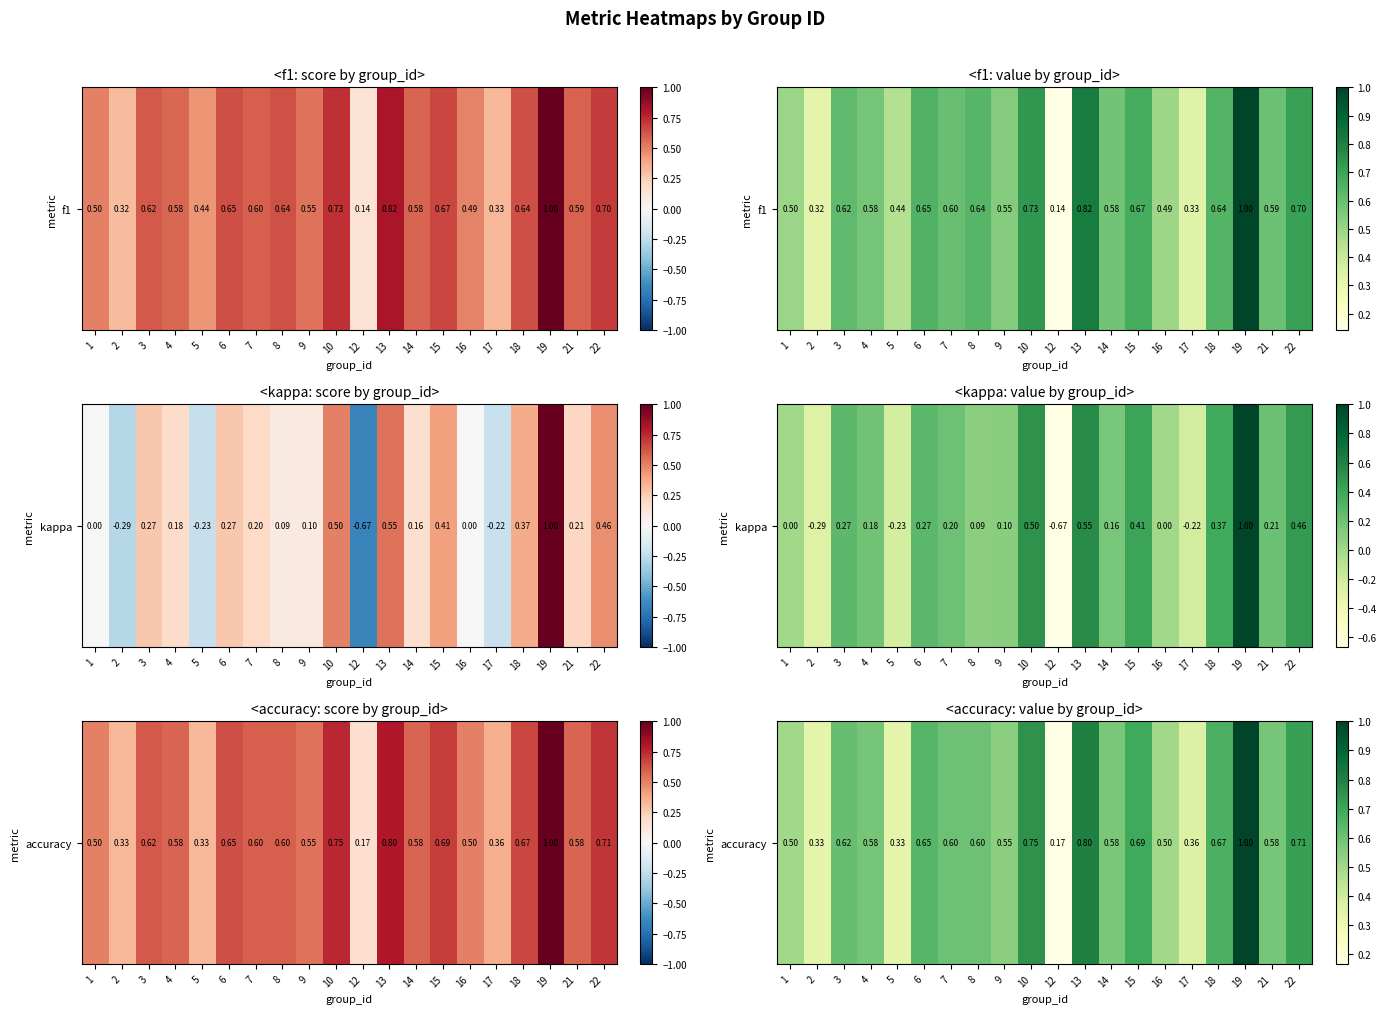

Rank the categories by value from highest to lowest.

19, 13, 10, 22, 15, 18, 6, 3, 7, 8, 4, 21, 14, 9, 1, 16, 17, 2, 5, 12